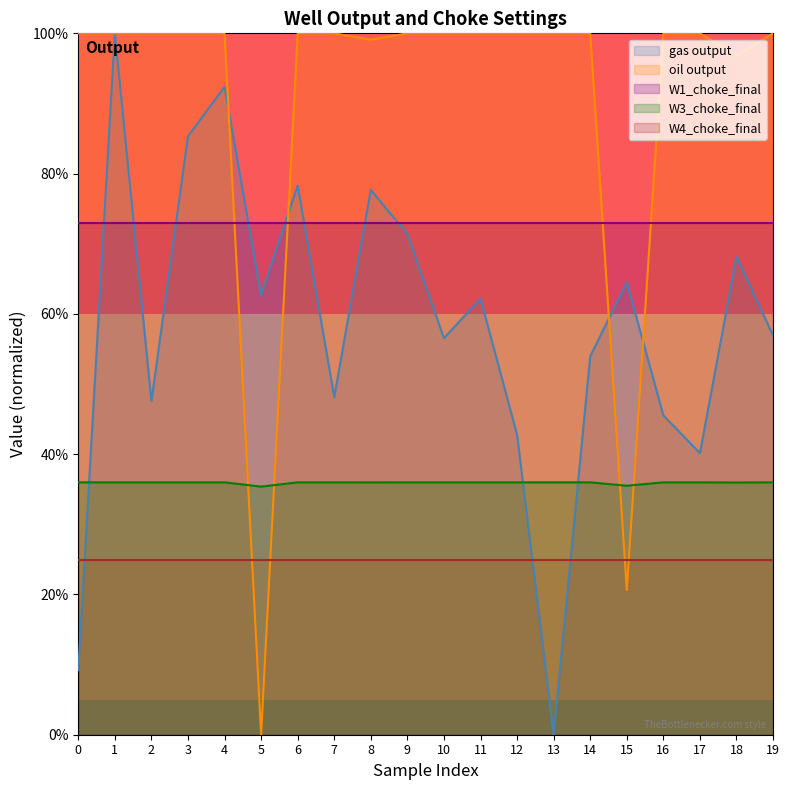

What value does the gas output series have at 9?

71.4